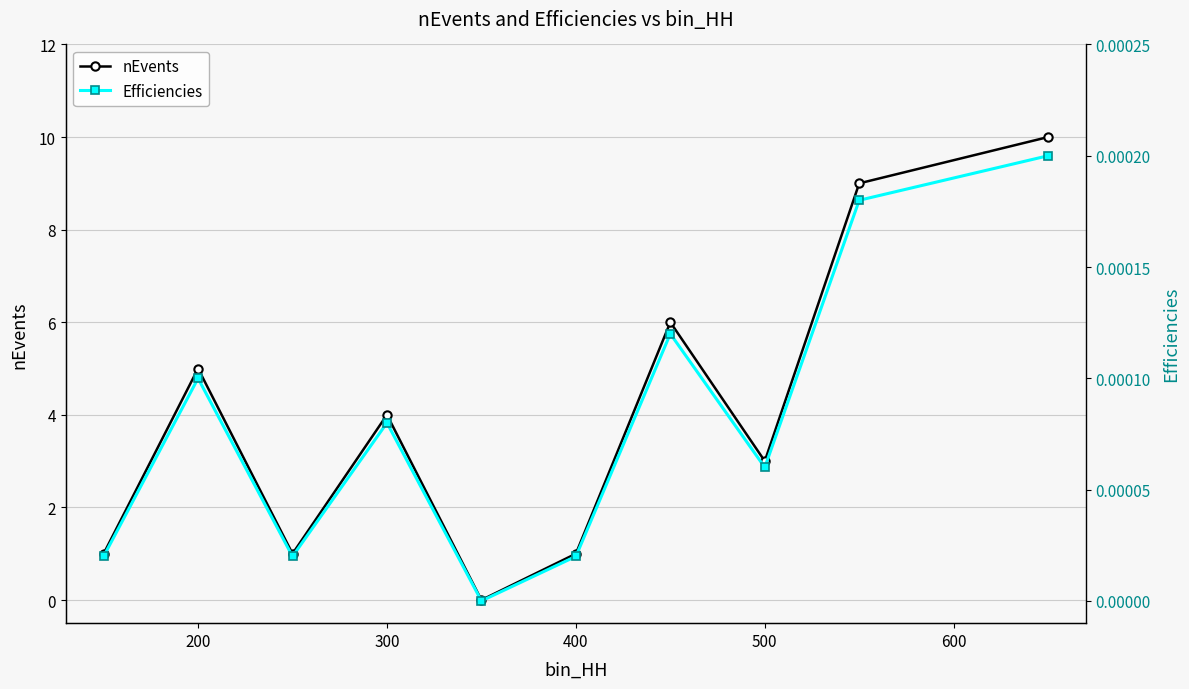

How many interior local valleys does the Efficiencies series have?

3